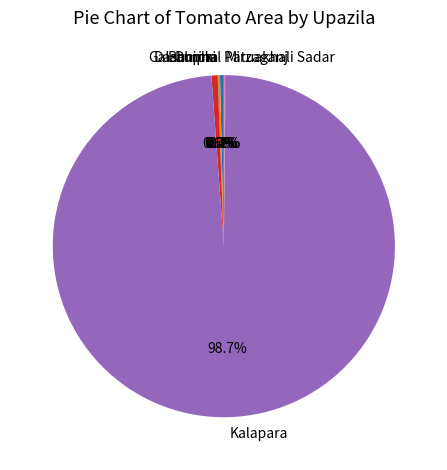

How much of the chart is everything except Galachipa?

99.4%